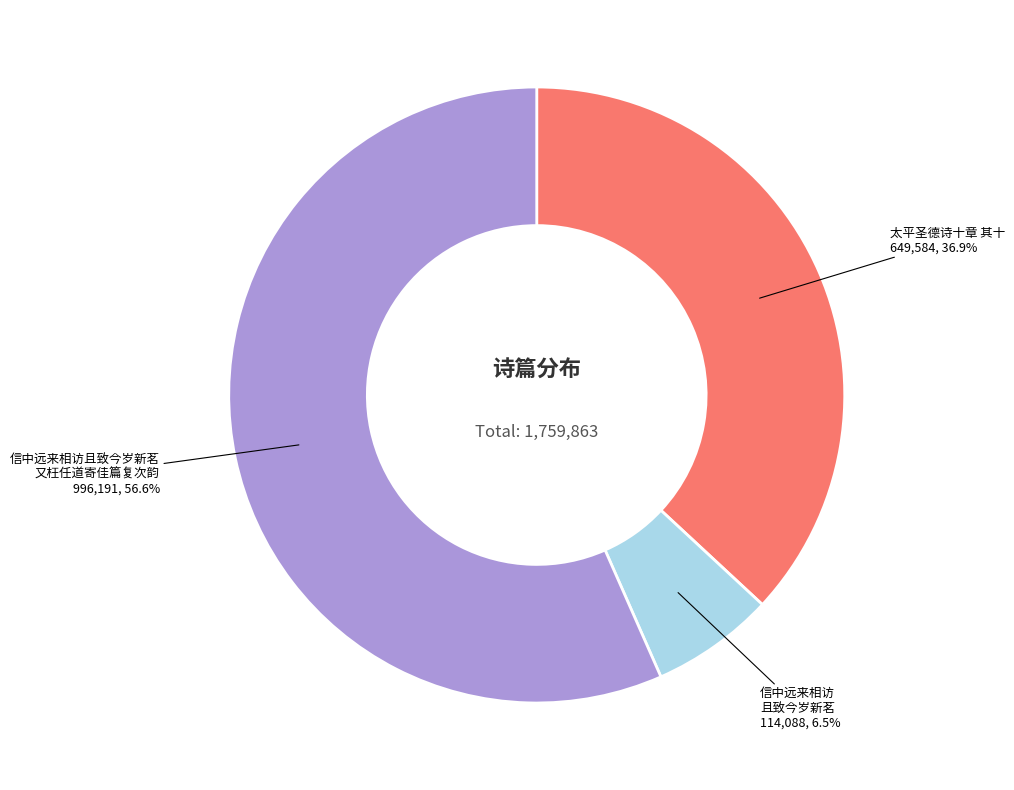

Is there any slice that represents more than half of the pie?

Yes